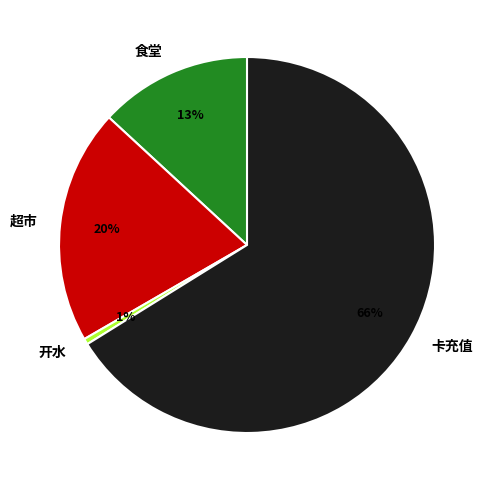

Does any single category account for the majority?

Yes